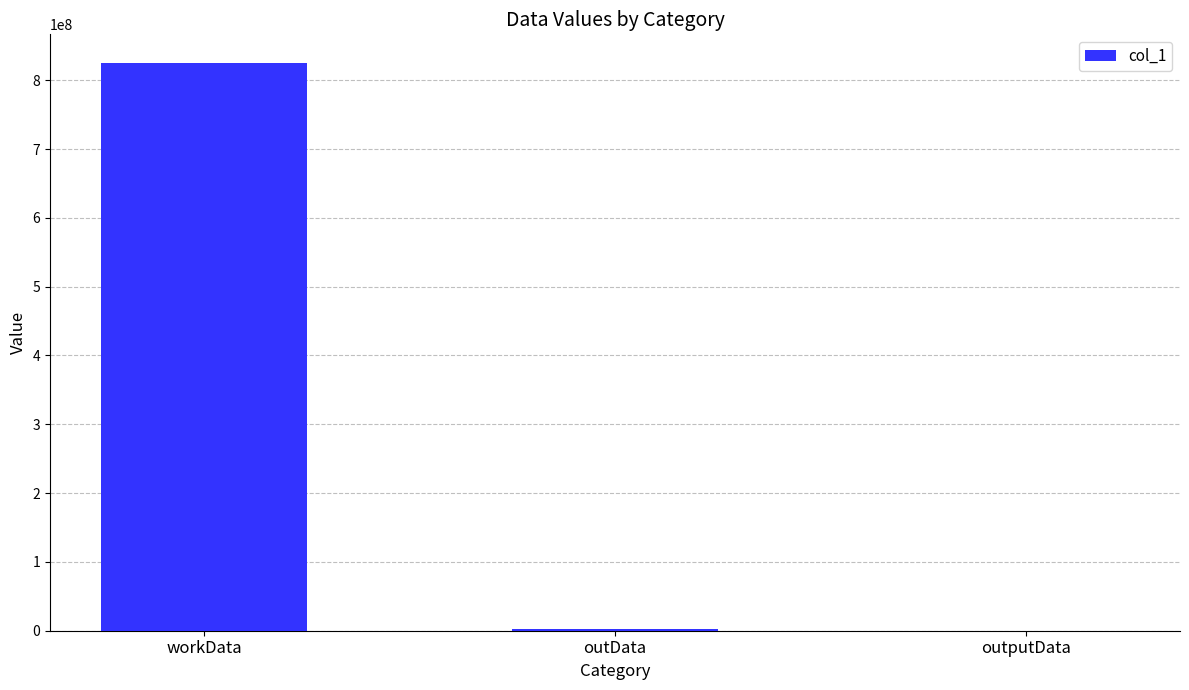

Is it true that the value at workData is 825386270?

True